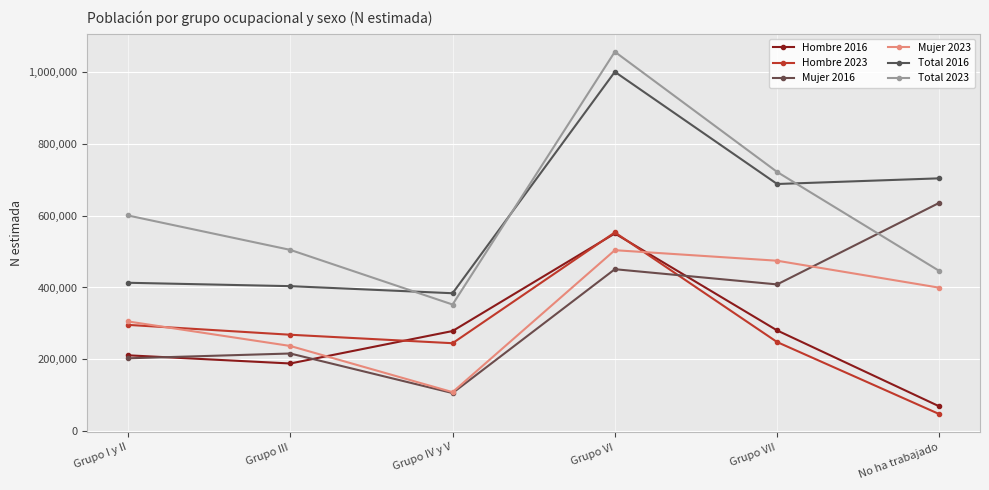

At how many categories does at least one series exceed 195432?

6